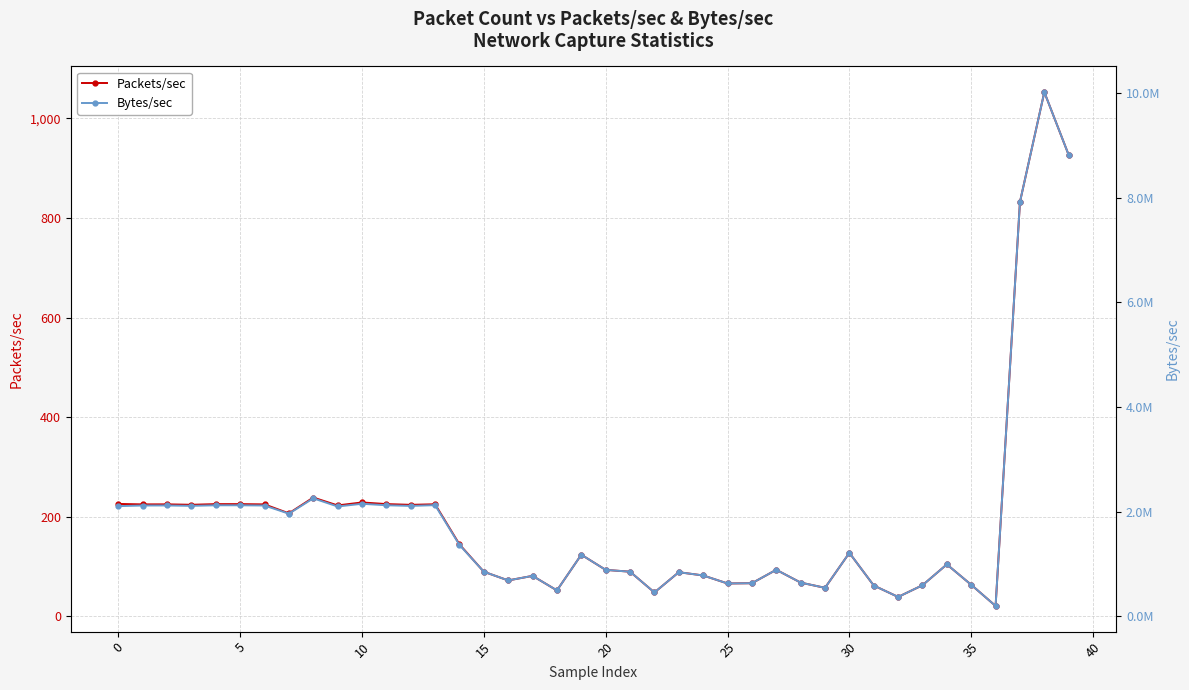

What is the sum of the Packets/sec values at 22 and 23?

136.8